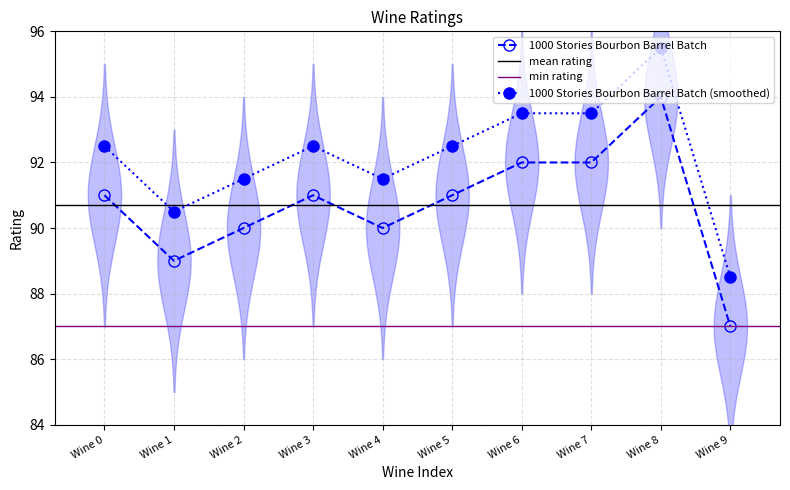

Reading left to right, extract all data points from this chart.

Wine 0=91	Wine 1=89	Wine 2=90	Wine 3=91	Wine 4=90	Wine 5=91	Wine 6=92	Wine 7=92	Wine 8=94	Wine 9=87